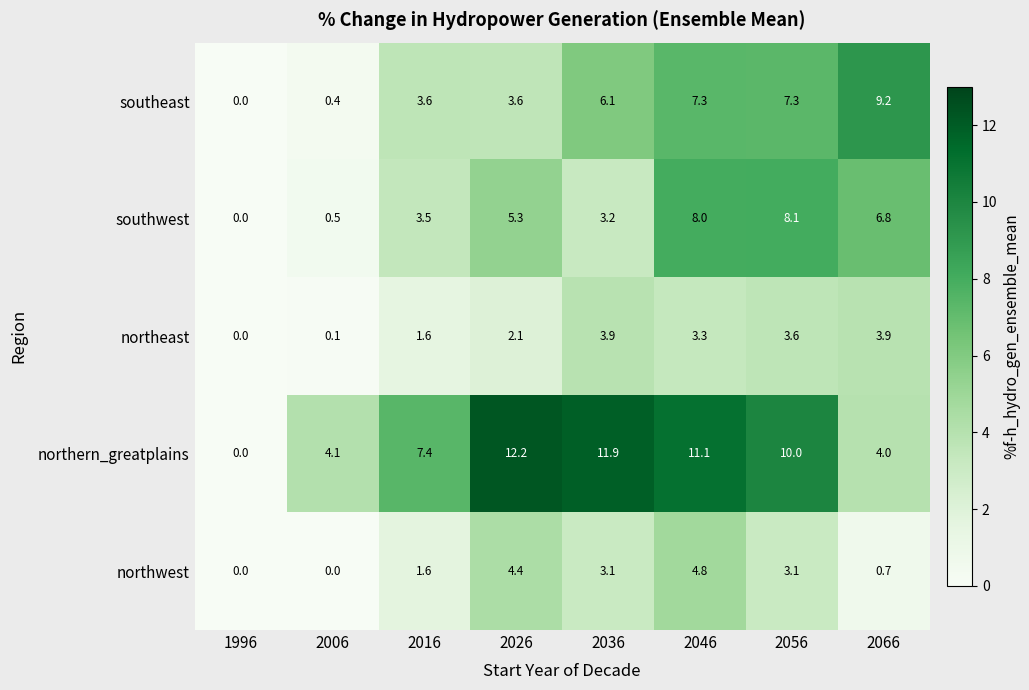

Which label corresponds to the largest value in the chart?

2026